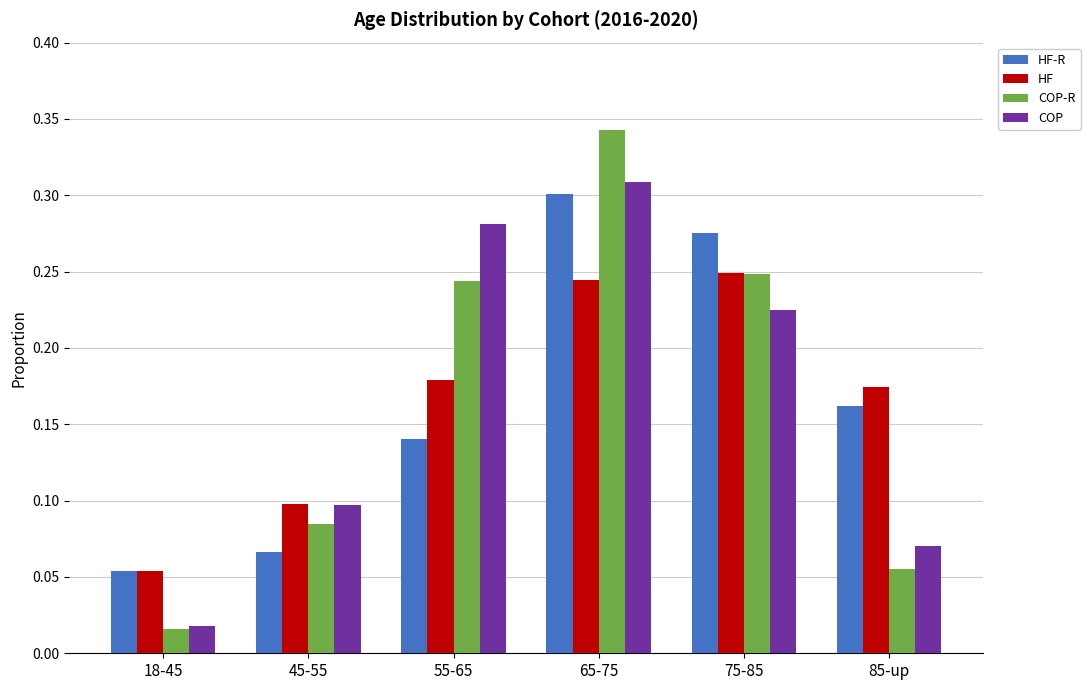

Rank the categories by COP-R value from highest to lowest.

65-75, 75-85, 55-65, 45-55, 85-up, 18-45